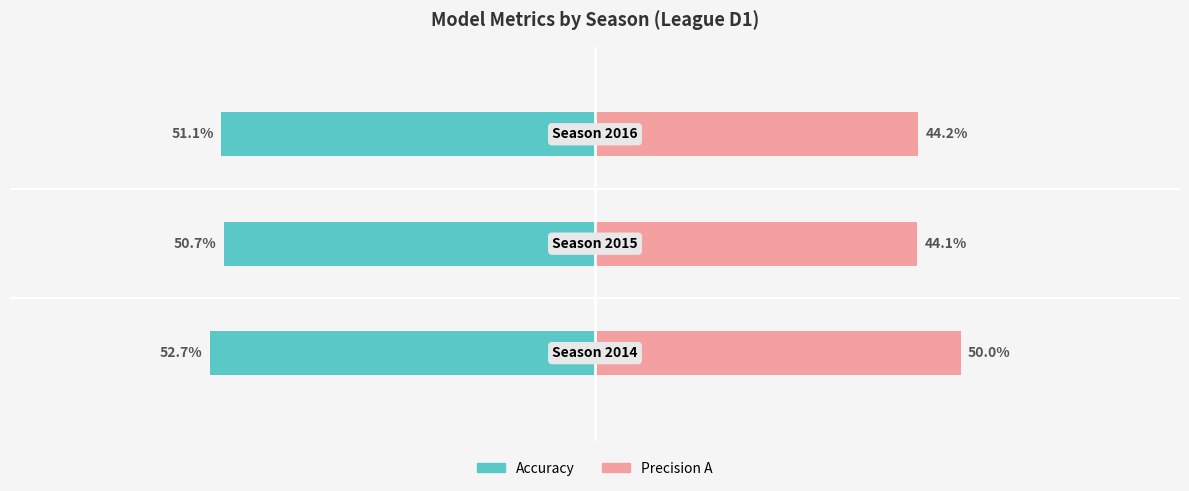

Between 0 and 1, which series saw the biggest shift?

Precision A